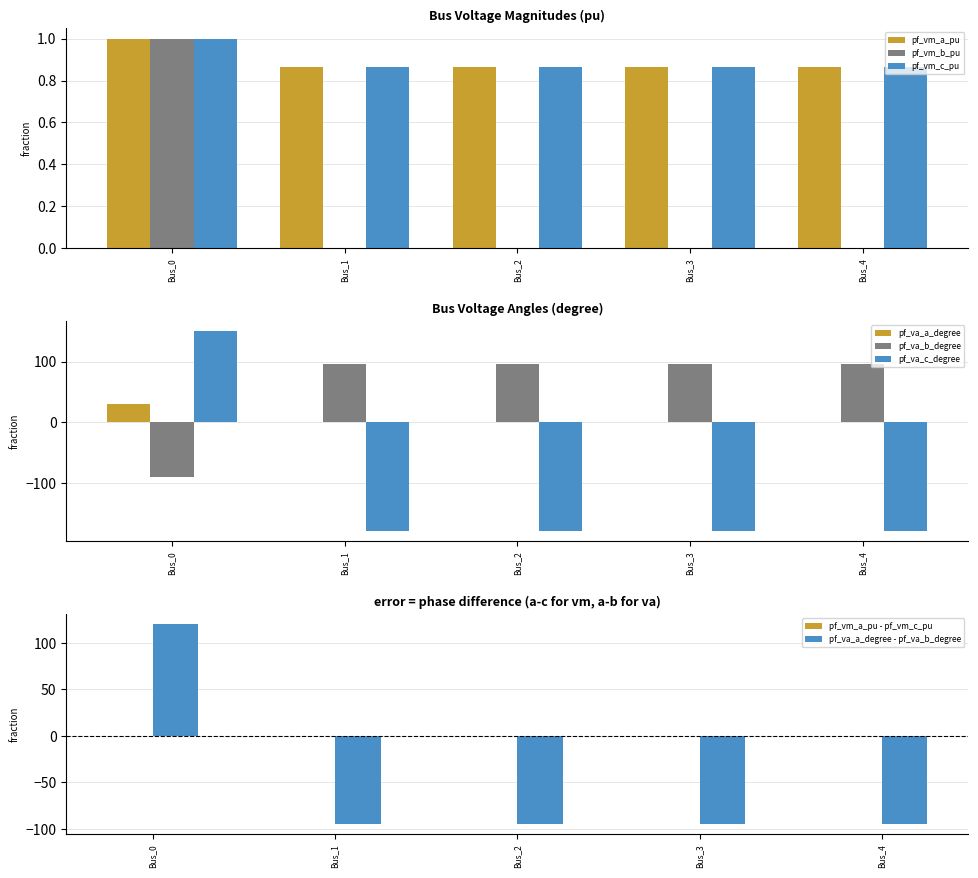

Which series has the widest spread of values?

pf_va_c_degree